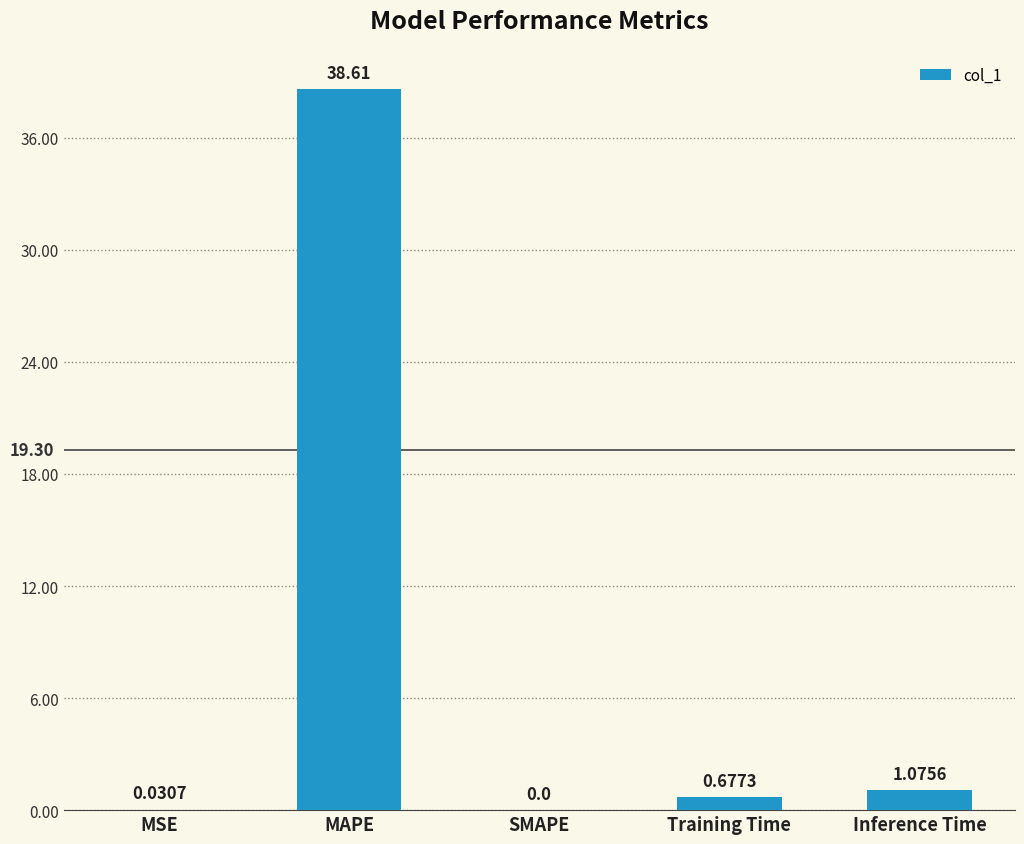

What is the sum of all values?

40.4